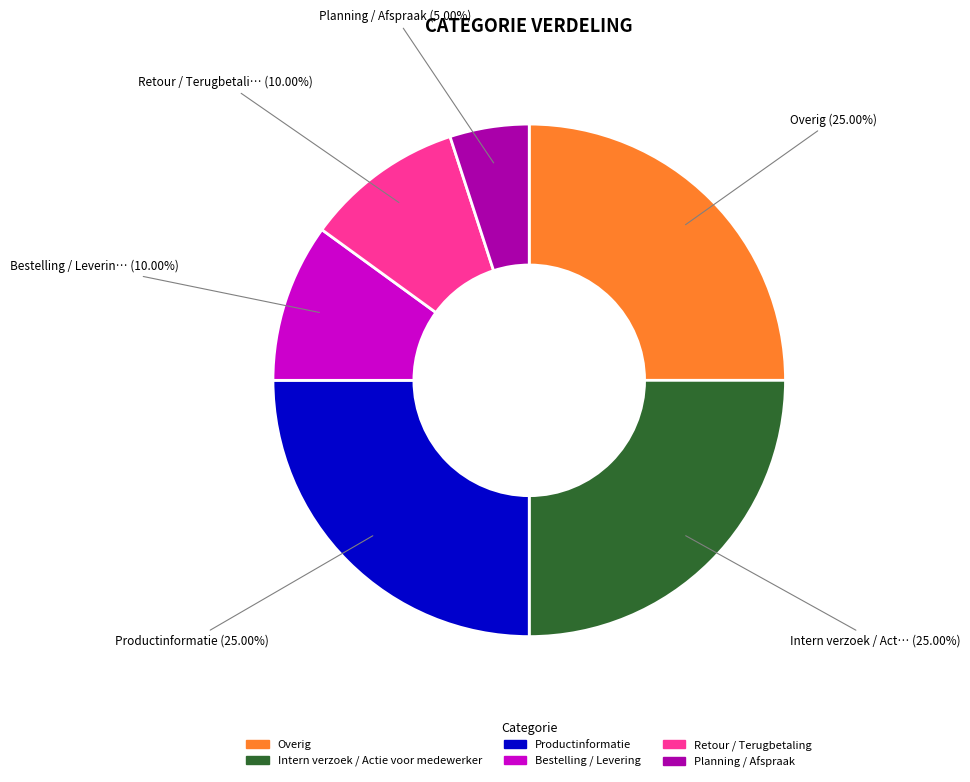

Is there any slice that represents more than half of the pie?

No